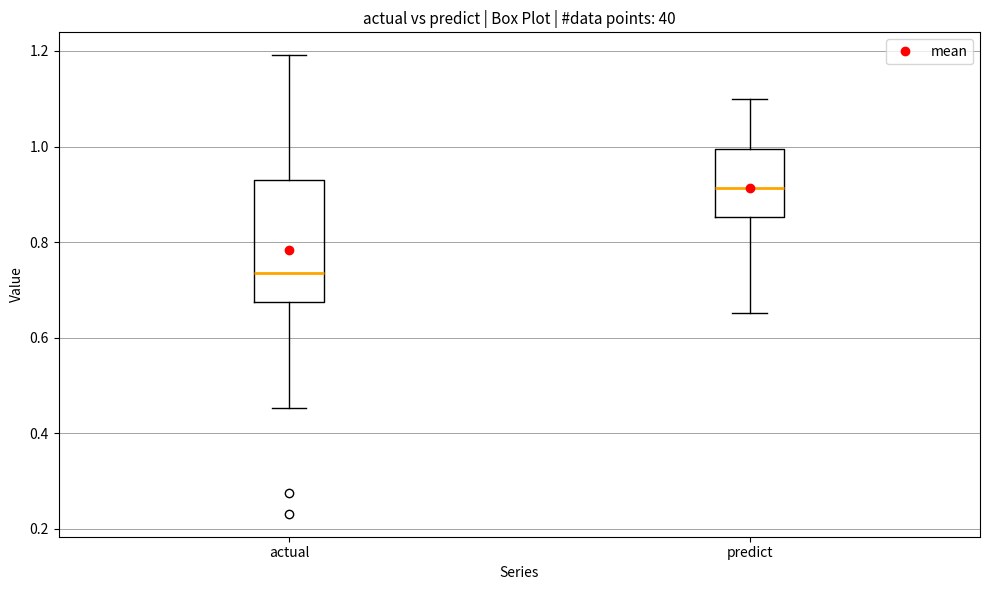

Which box's median line is the lowest?

actual